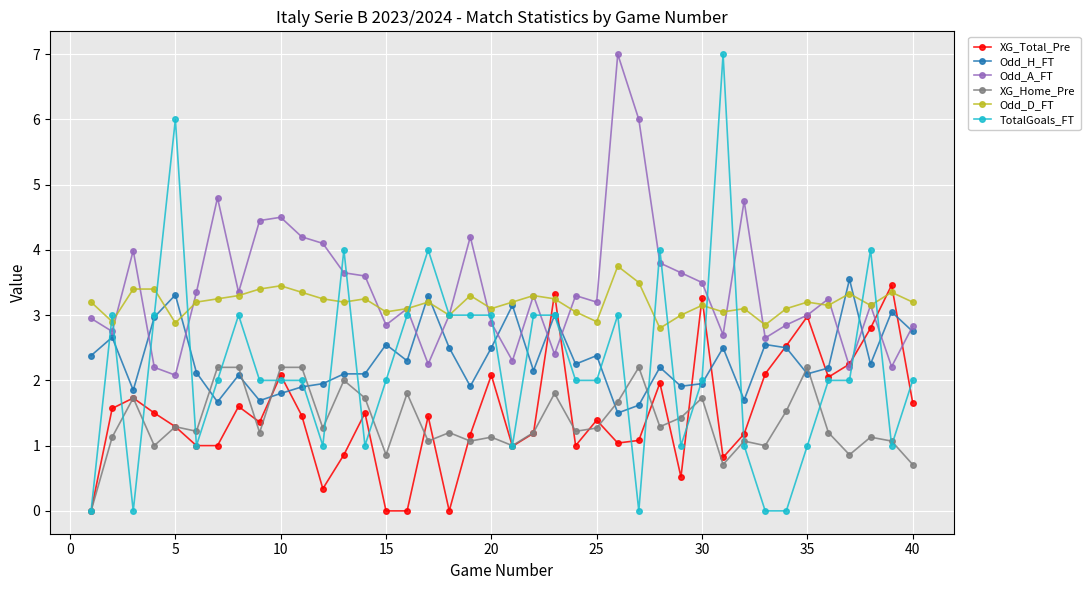

What is the maximum value for Odd_A_FT?

7.0